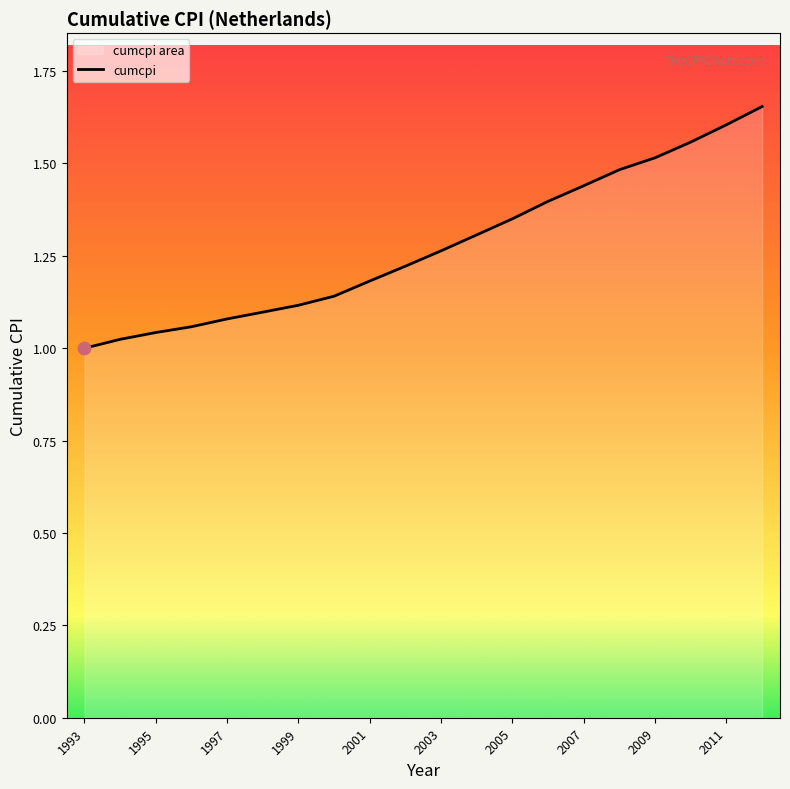

Between 1995 and 2001, which is larger?

2001